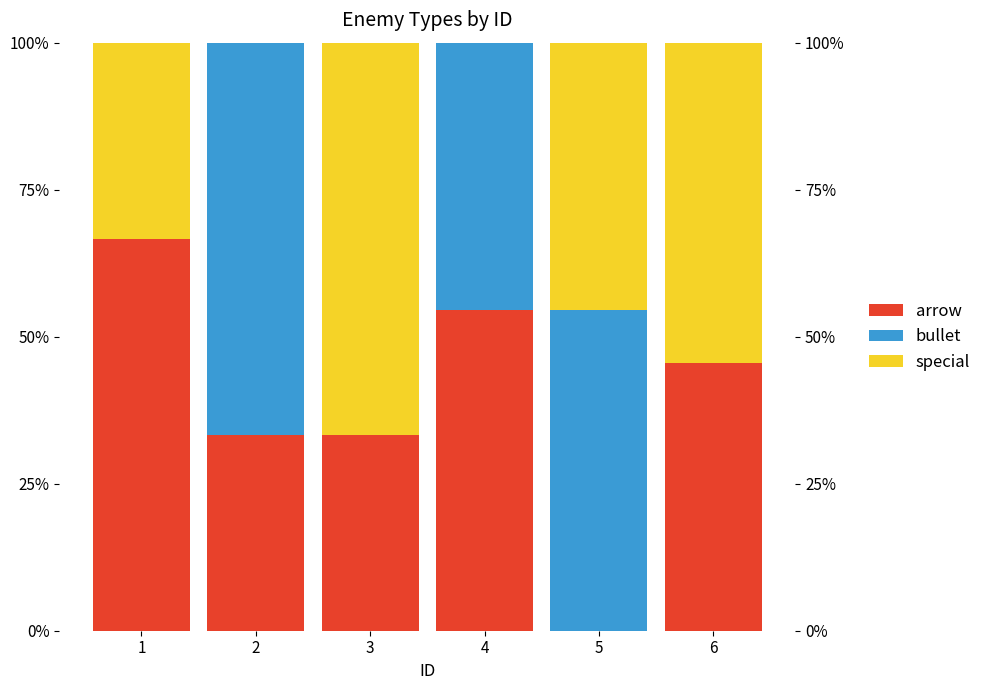

What is the sum of the arrow values at 2 and 6?

0.8